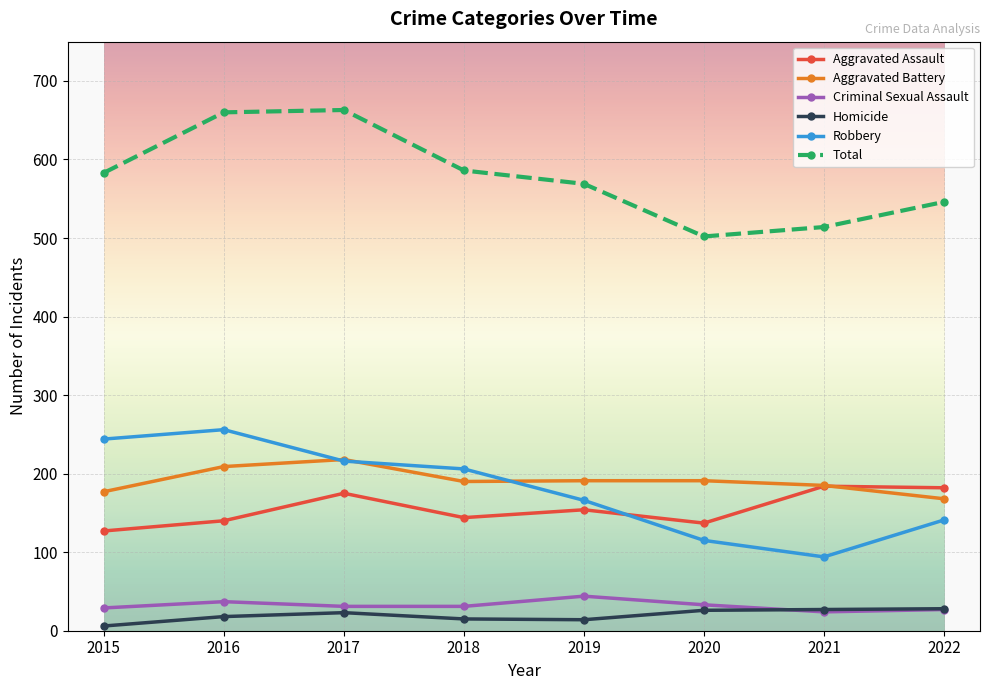

Where do Aggravated Assault and Robbery first cross each other?

2019 and 2020